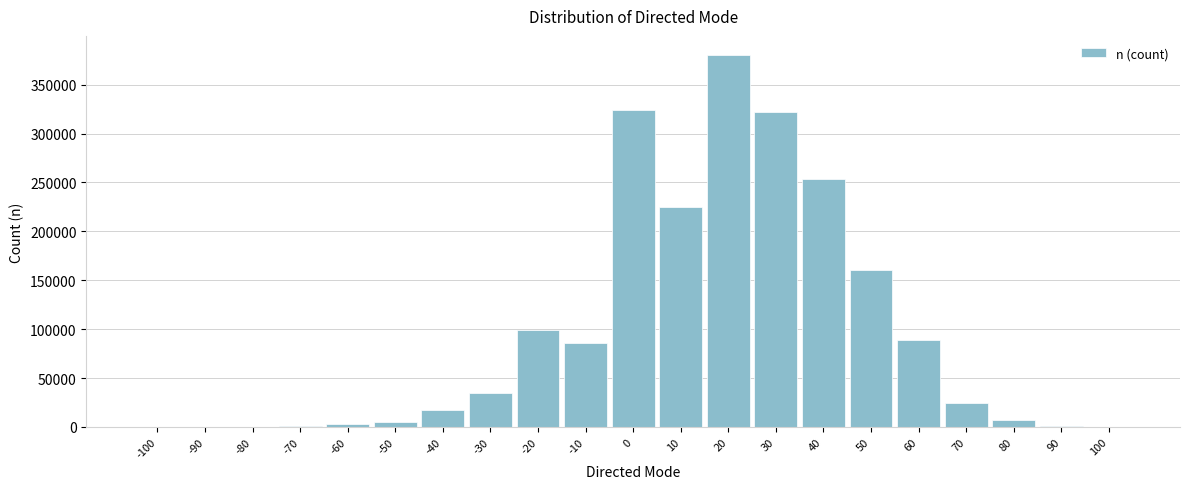

What is the sum of all values?

2034815